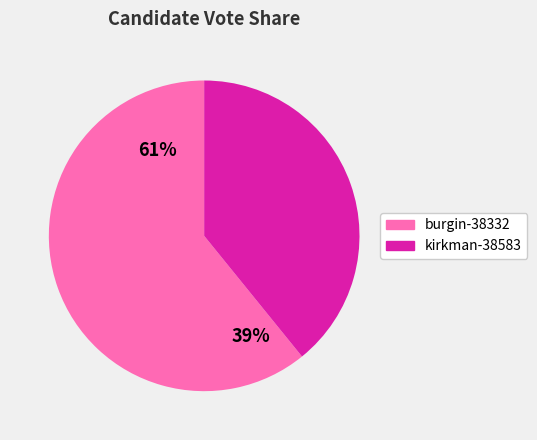

To the nearest percent, what portion does kirkman-38583 represent?

39%